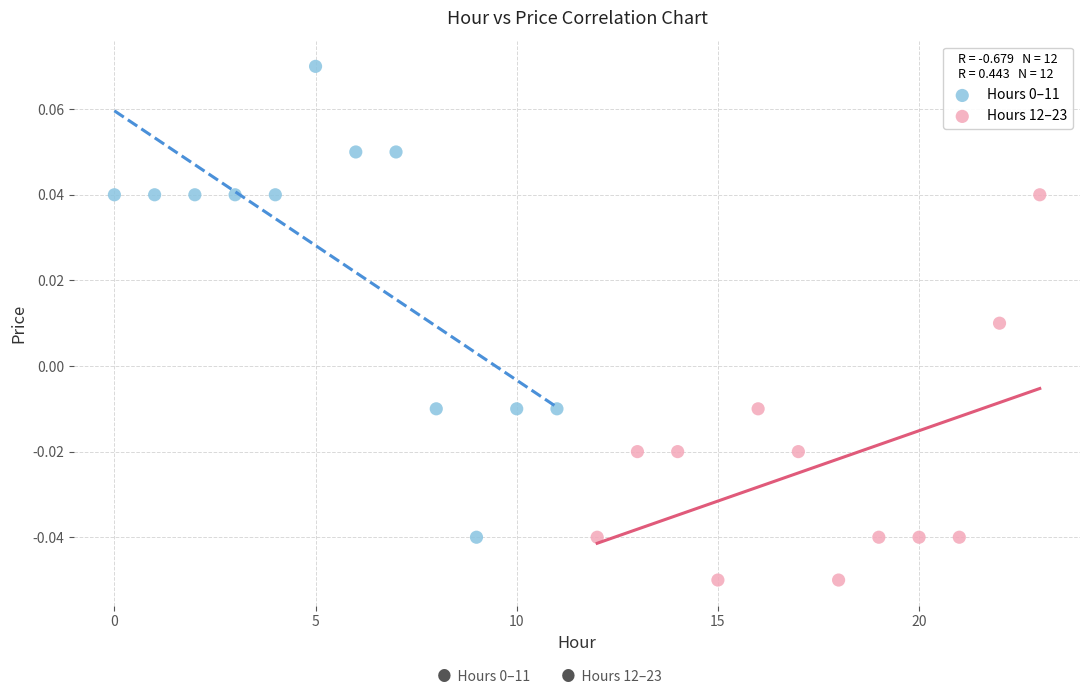

Which series contains the lowest Y value?

Hours 12–23